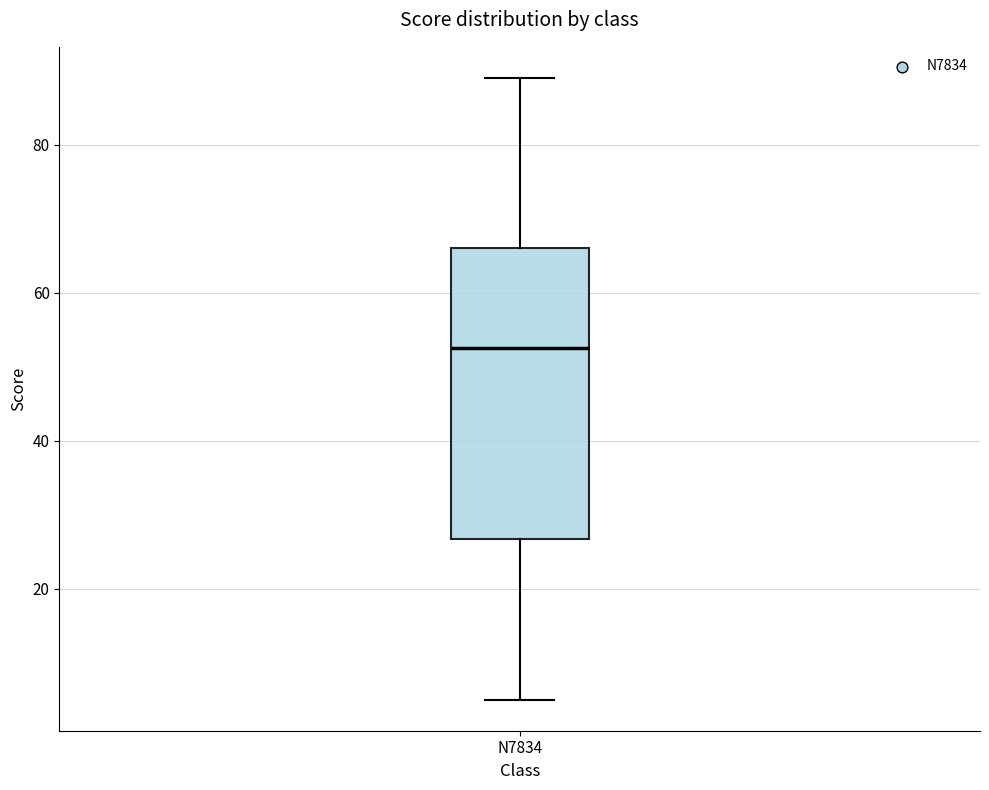

Where is the upper edge of the box for N7834 on the y-axis? The values are not printed on the chart, so give them approximately, as read against the axis.

66